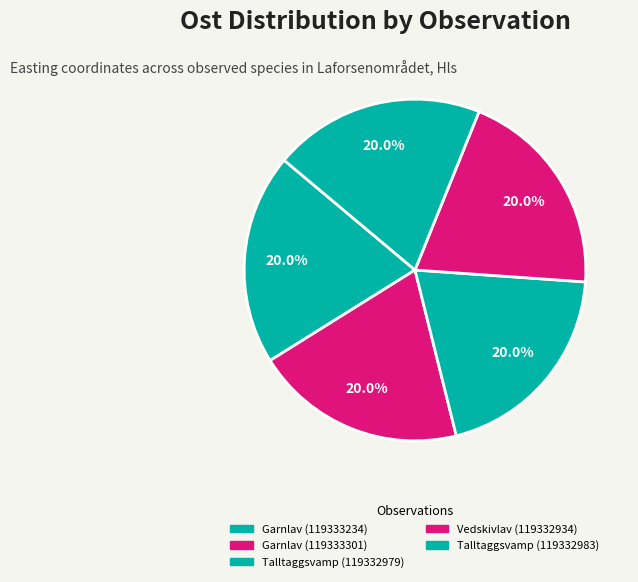

What is the change in value from Garnlav (119333301) to Talltaggsvamp (119332983)?

+100